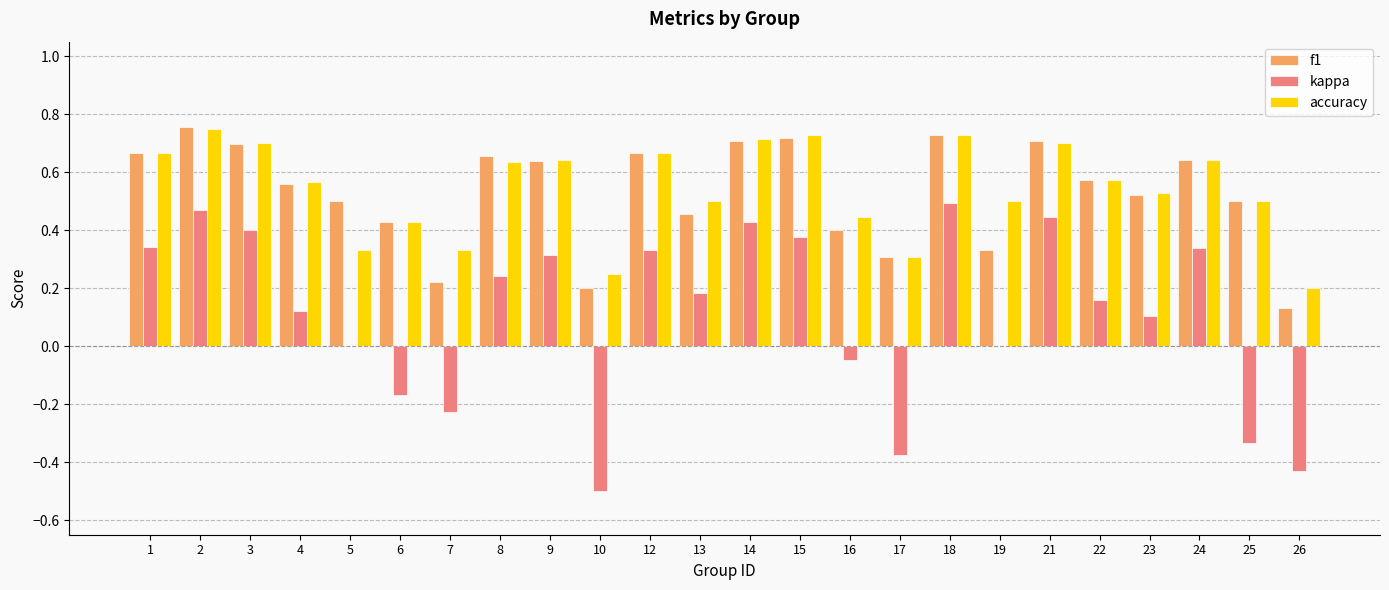

The f1 series shows 0.8 at 23. True or false?

False